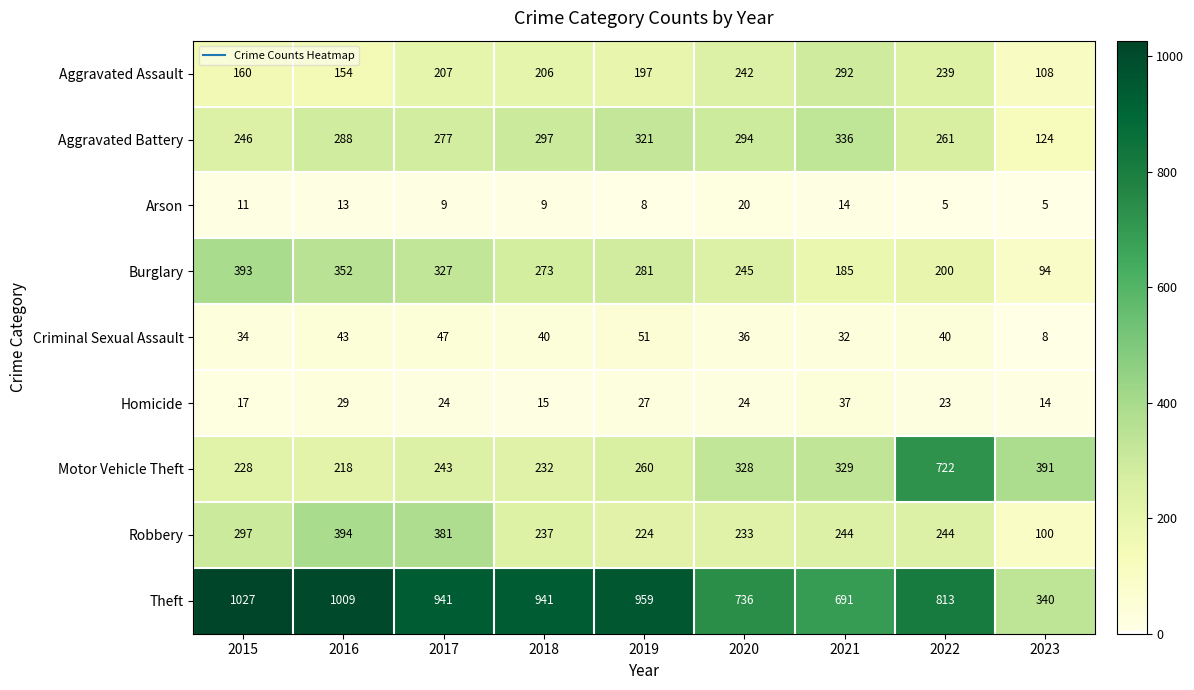

Count the number of categories in the chart.

9